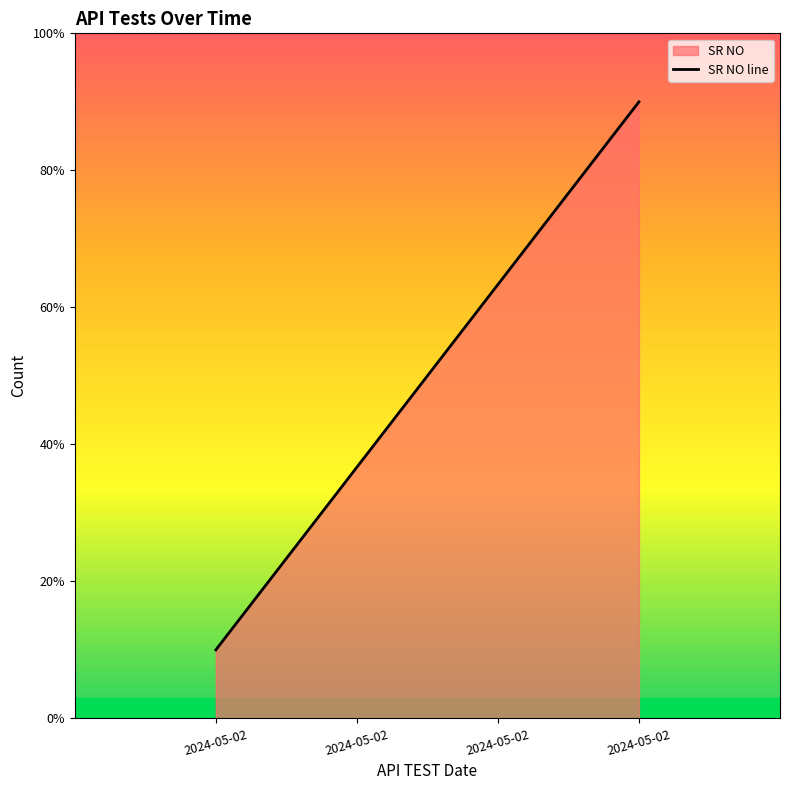

At which label does the data first exceed 3?

2024-05-02